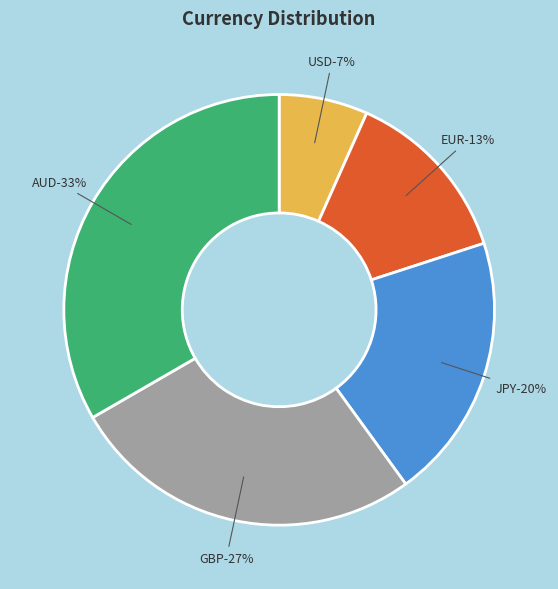

How many segments does this pie chart have?

5